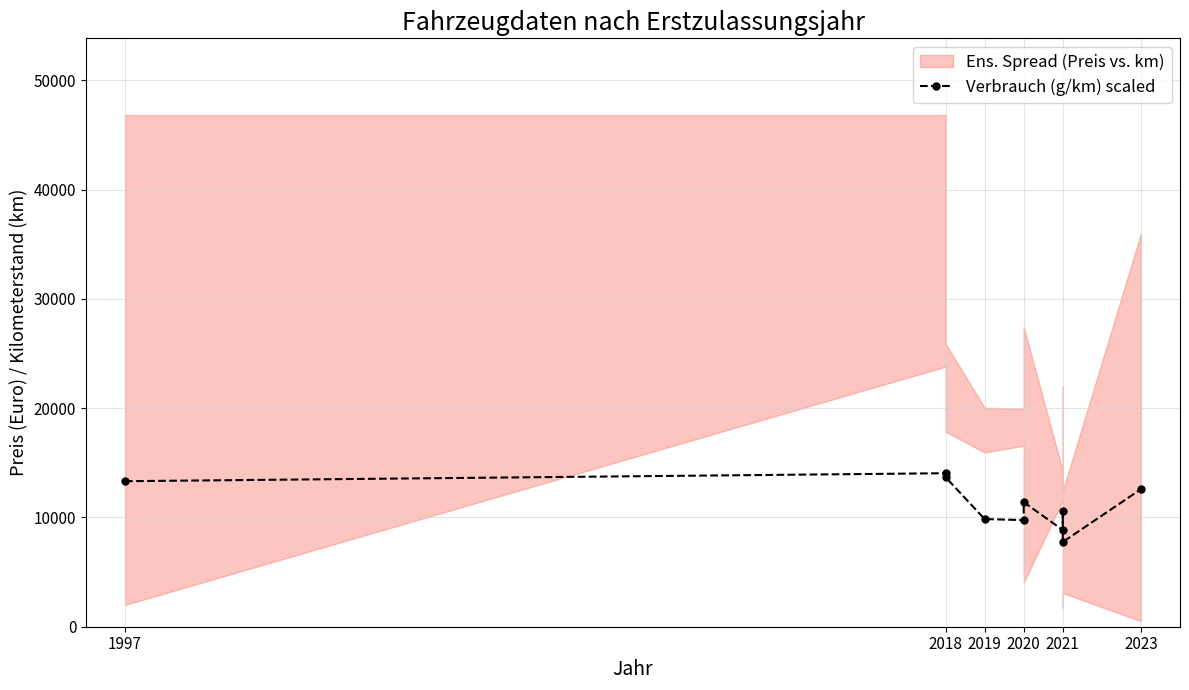

What is the value of the 8th point from the left?

10582.4